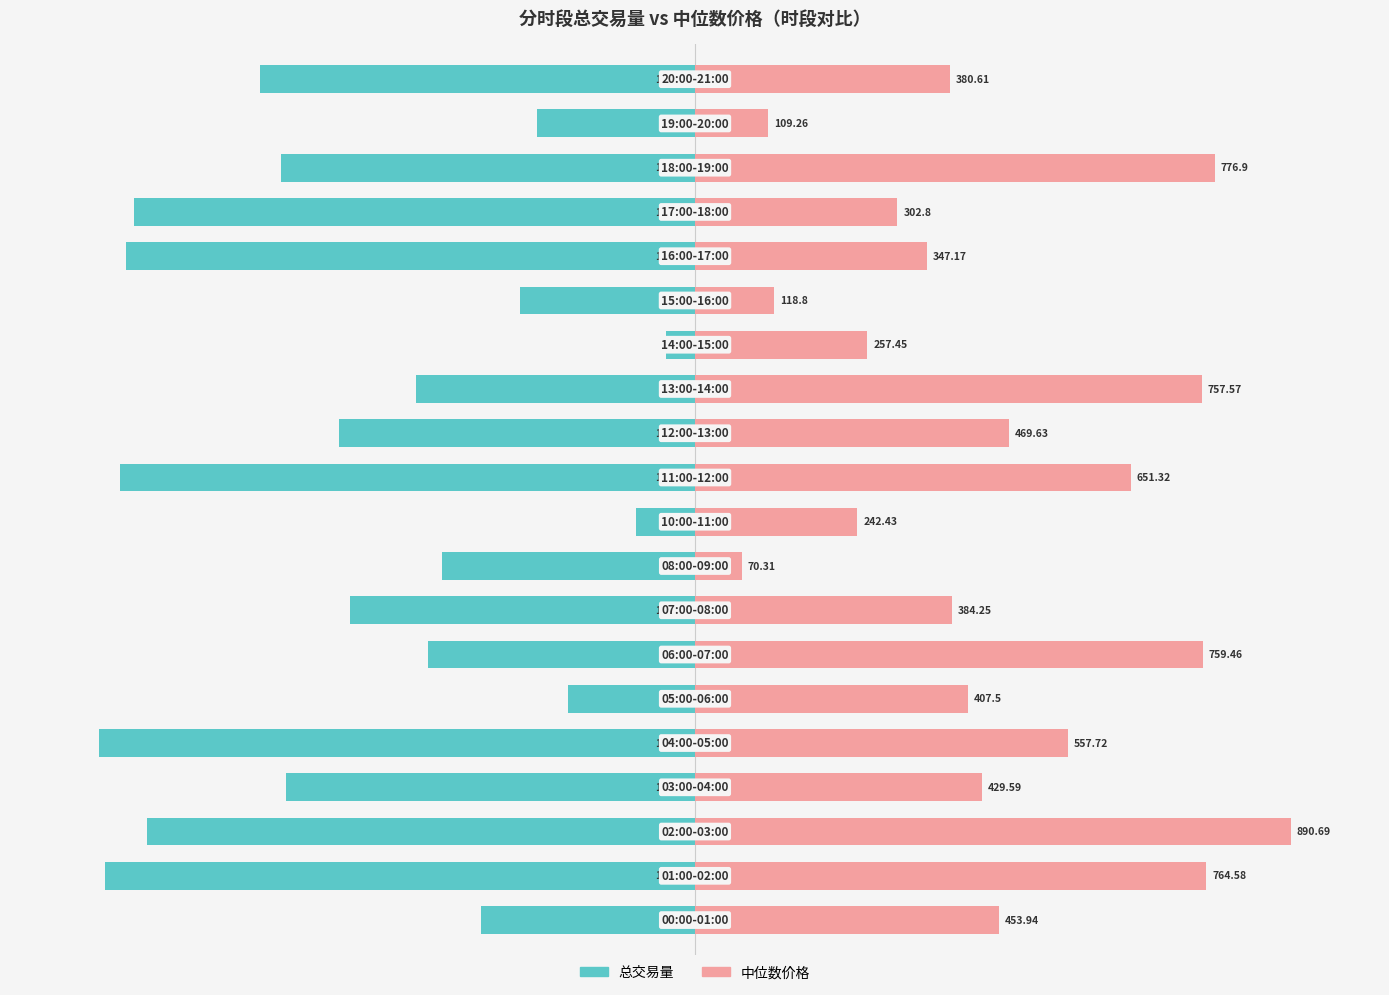

How many data points in 中位数价格 are above 48?

10